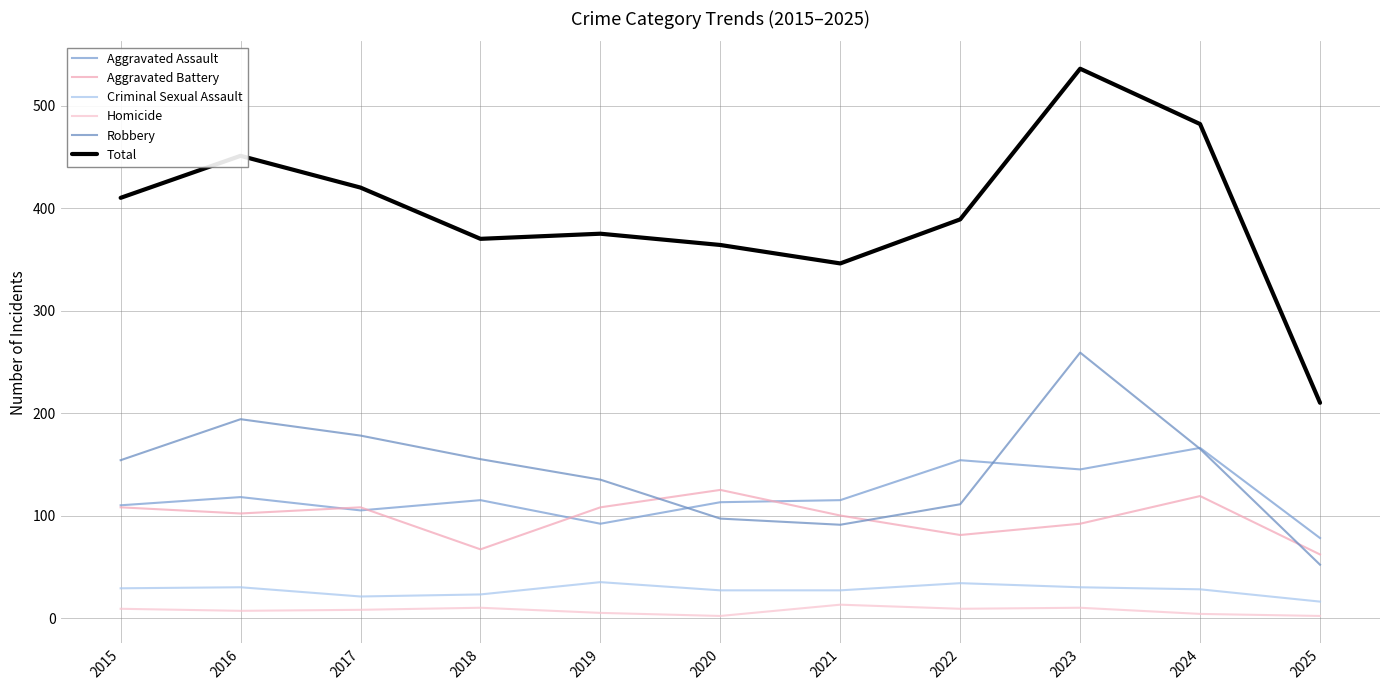

True or false: Total and Homicide intersect in this chart.

False